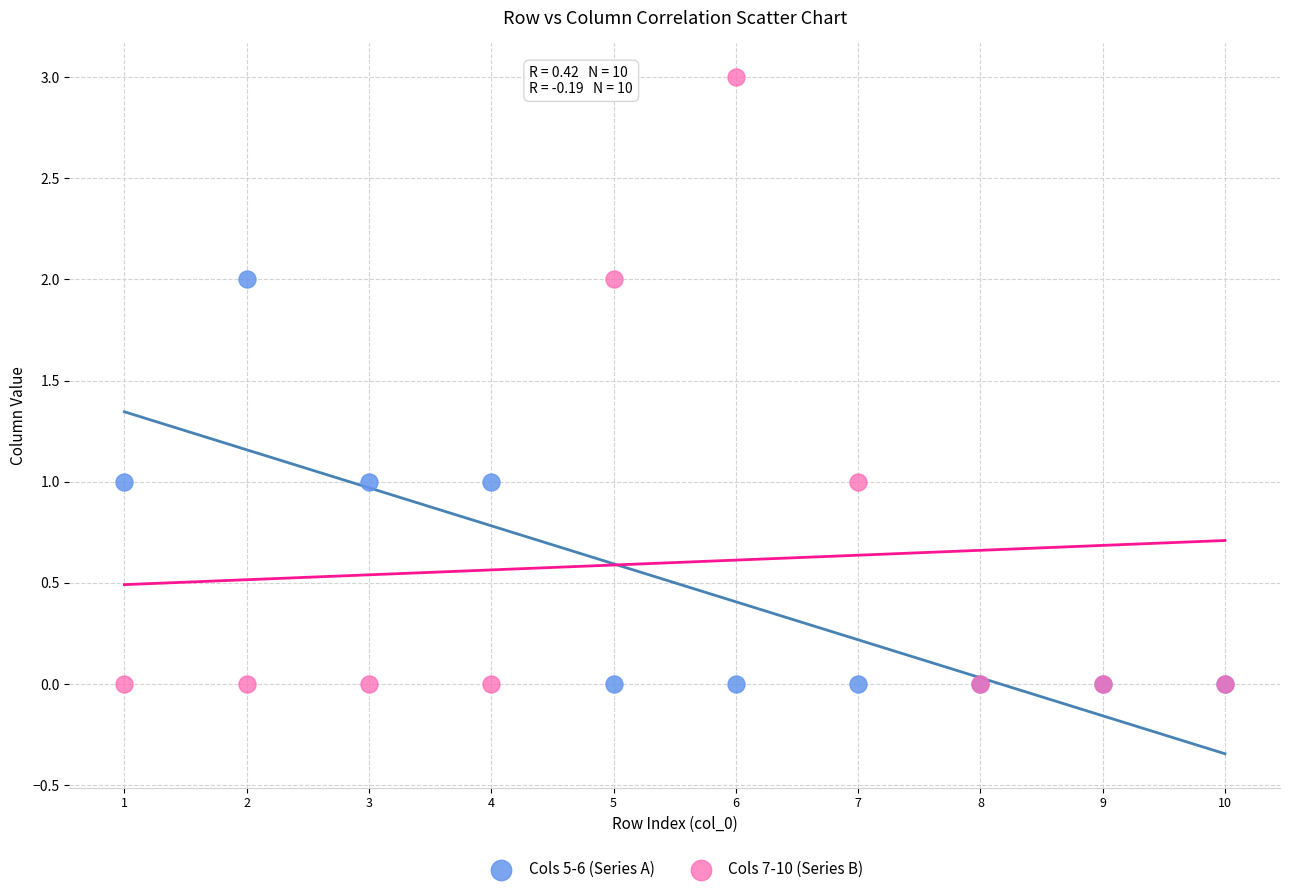

What are all the series names shown in the legend?

Cols 5-6 (Series A), Cols 7-10 (Series B)